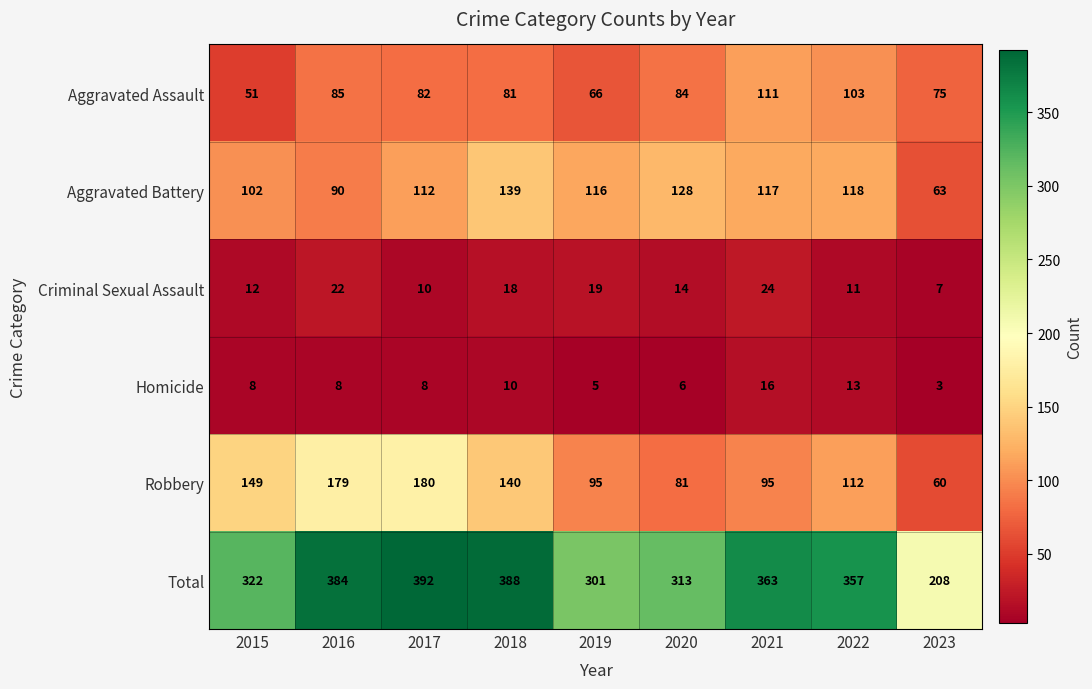

How many values in the Aggravated Battery series are below 116?

4